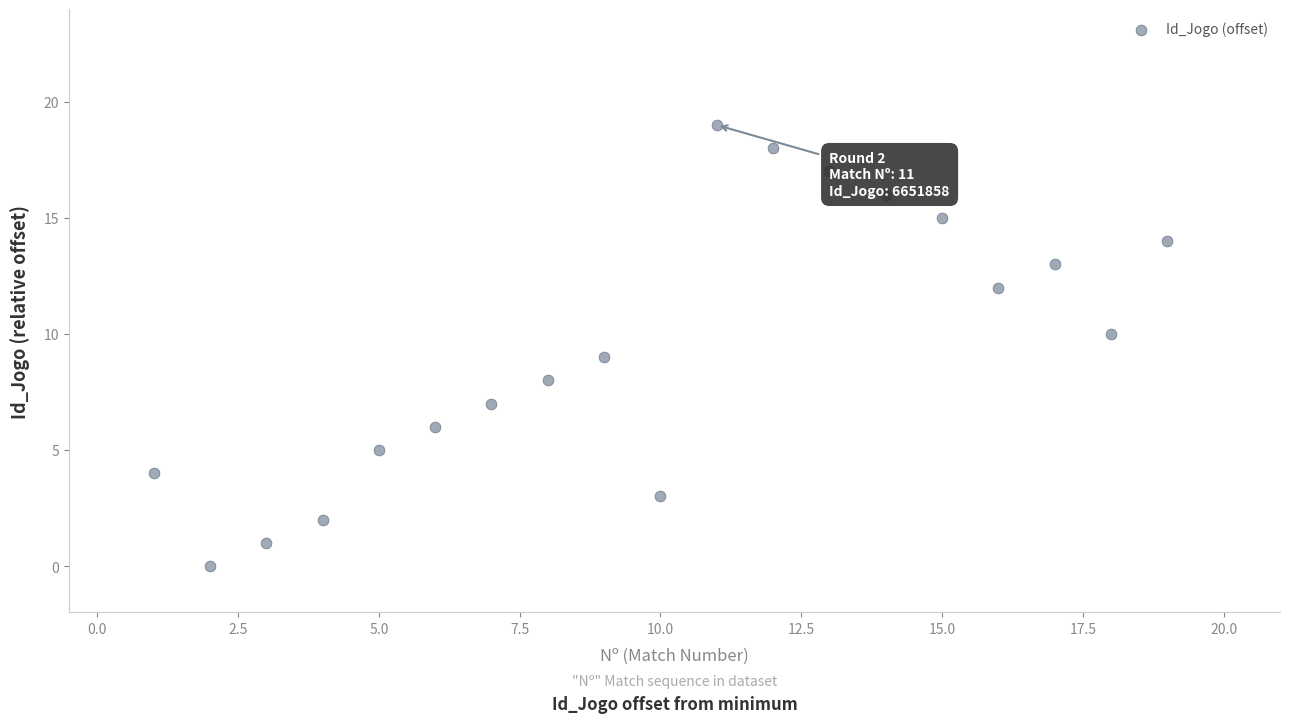

What is the range of X values (max minus min)?

18